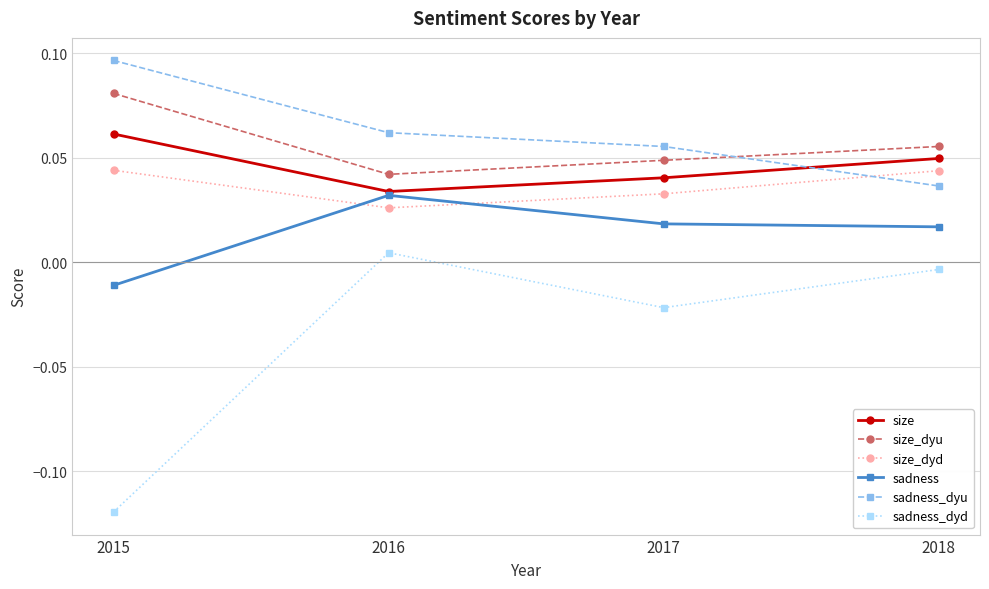

What are all the series names shown in the legend?

size, size_dyu, size_dyd, sadness, sadness_dyu, sadness_dyd